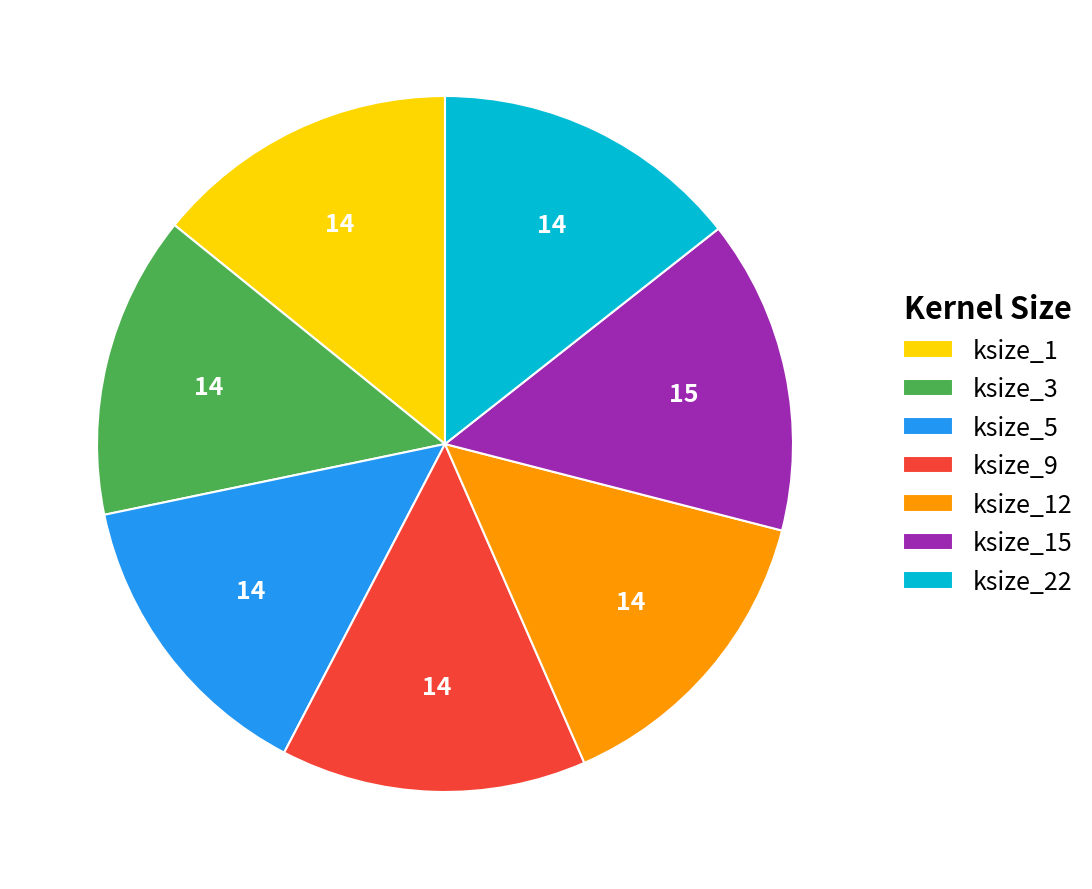

Combined, do ksize_12 and ksize_5 account for over 50%?

No